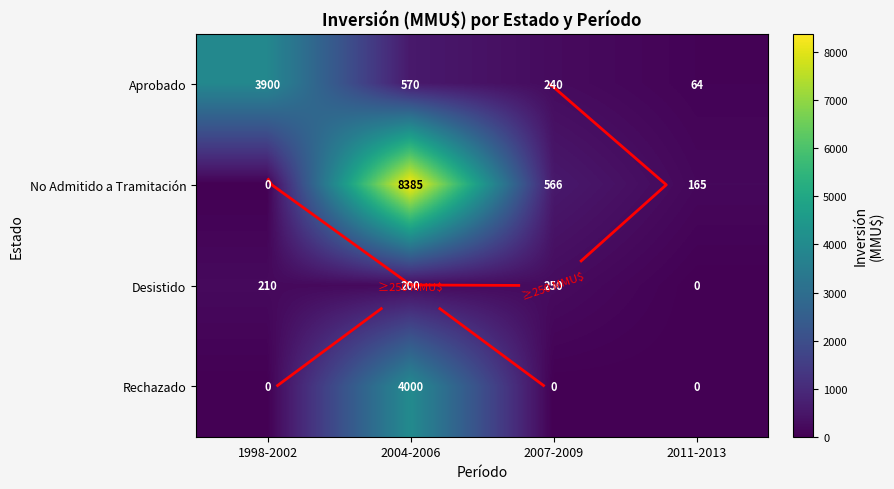

What is the total value across all series at 2011-2013?

229